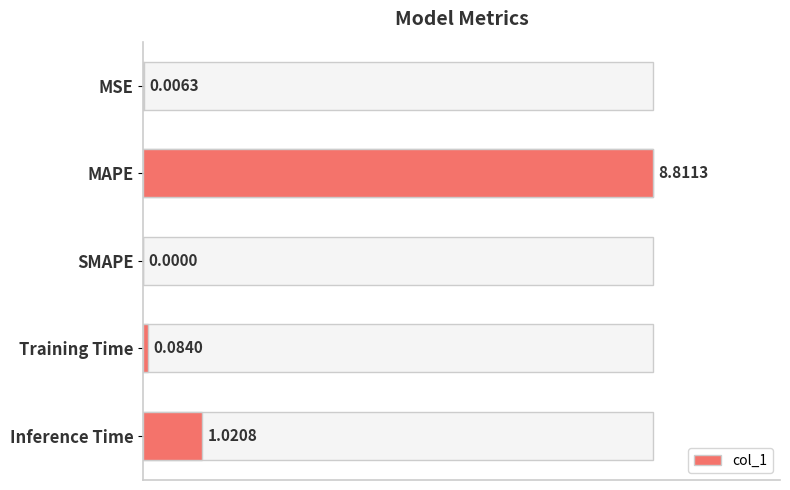

What is the value of the 5th bar from the left?

1.0